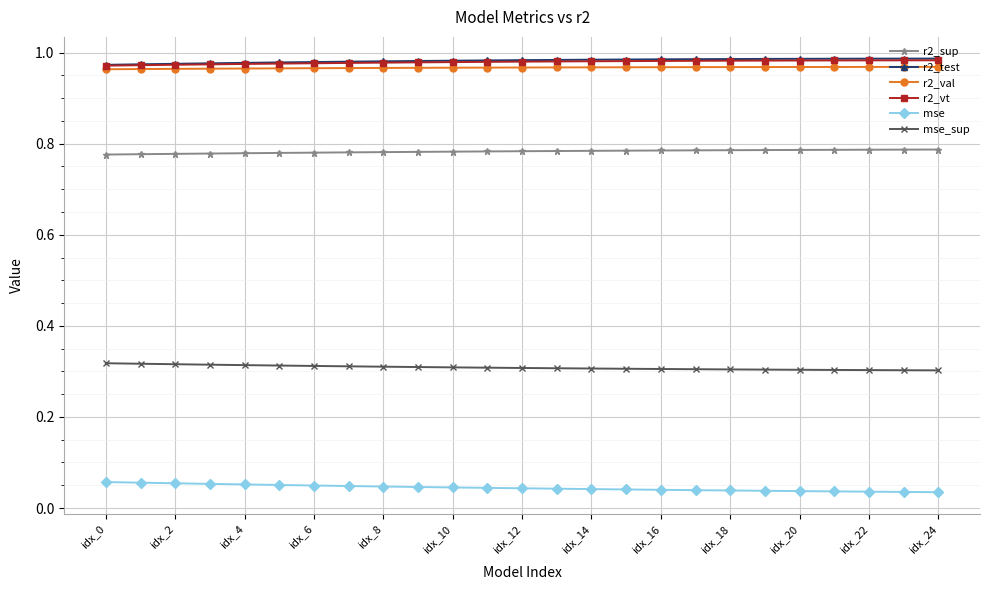

At how many categories does at least one series exceed 0?

25